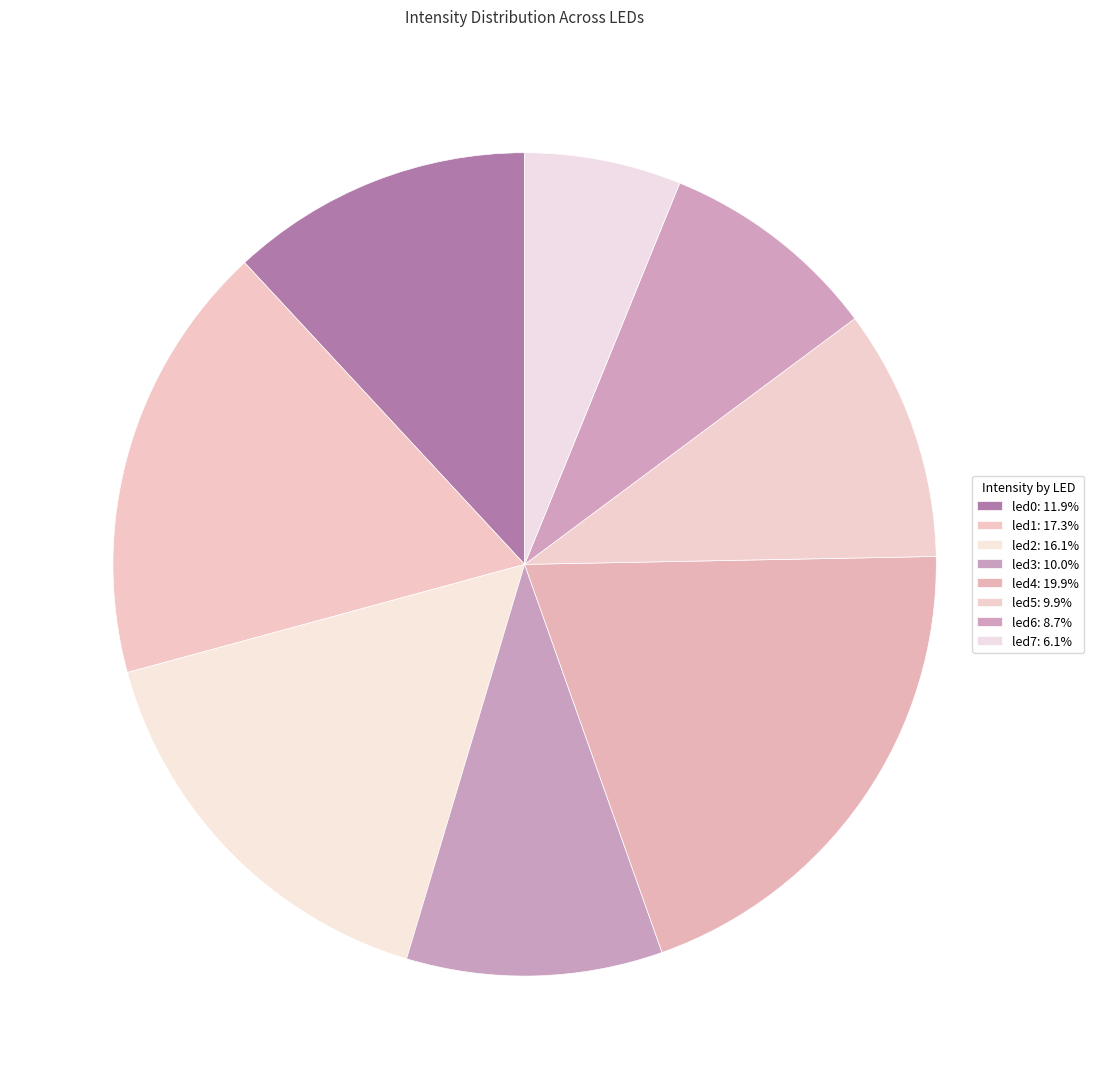

To the nearest percent, what is the difference between the largest and smallest slice percentages?

14%